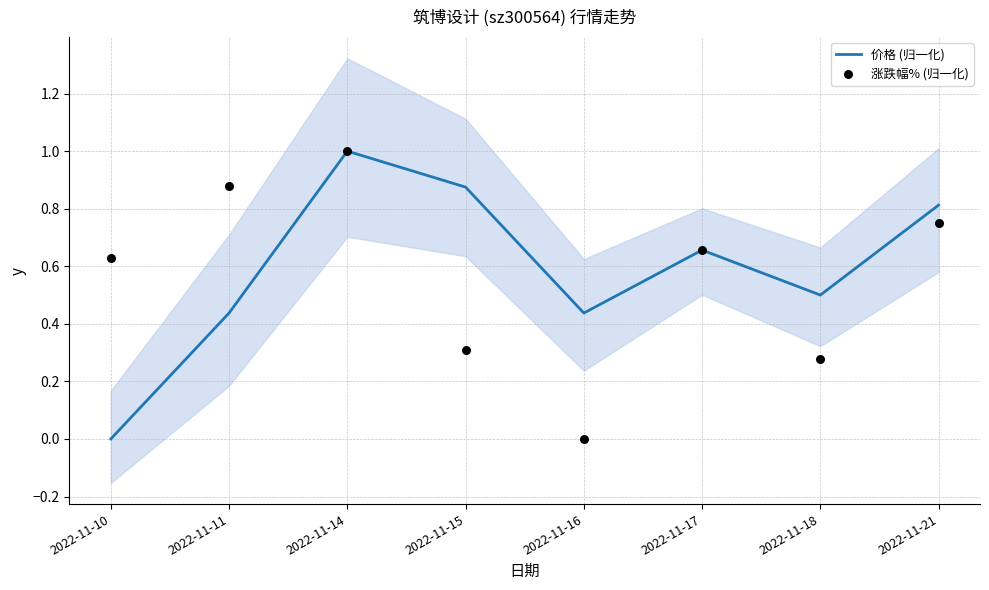

At how many categories does at least one series exceed 0?

8